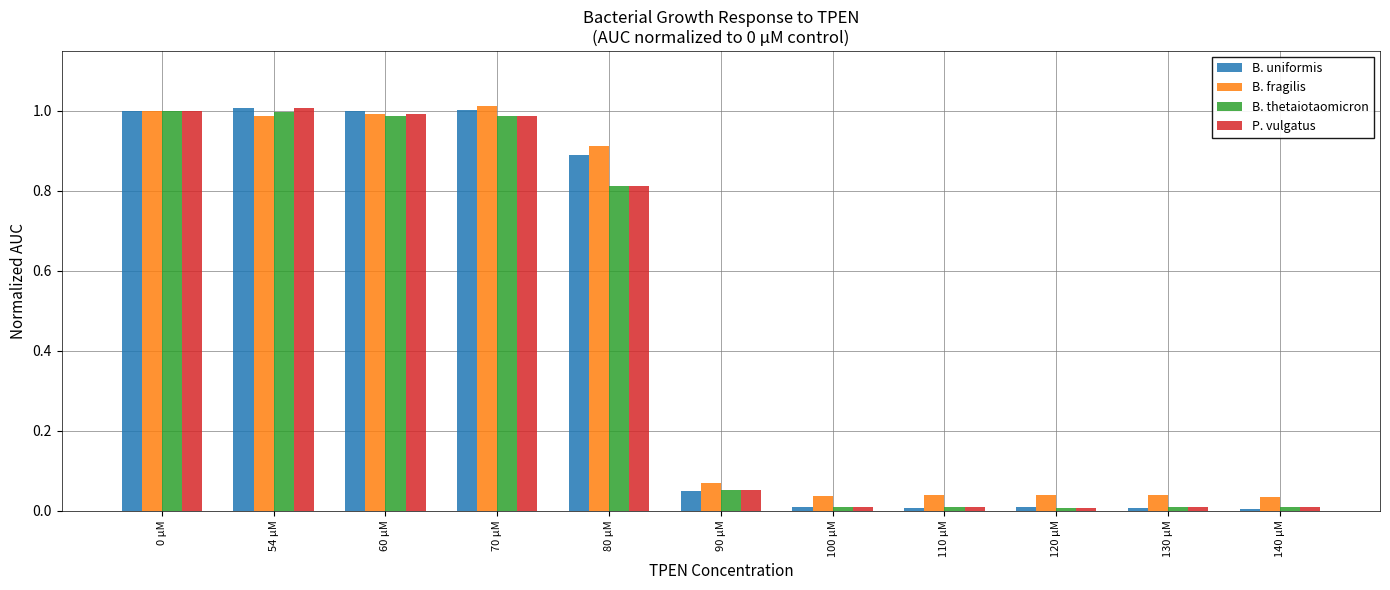

The value of B. thetaiotaomicron at 0 µM is 1.5. True or false?

False